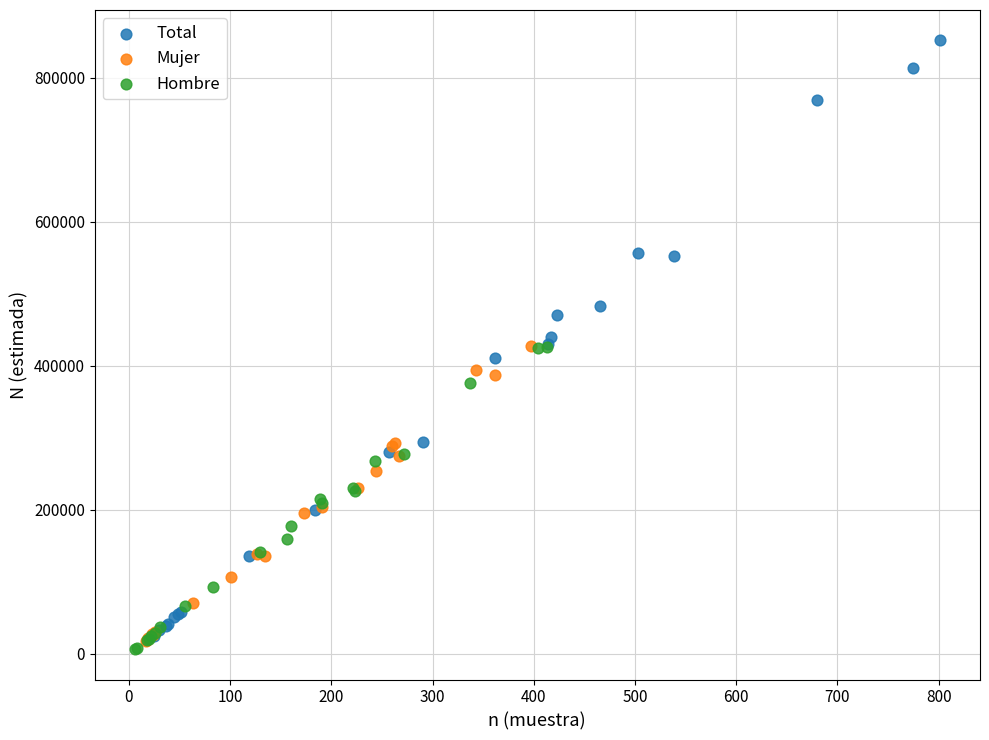

Which series contains the highest Y value?

Total